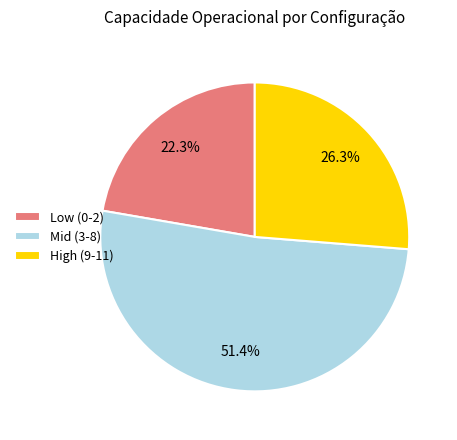

Is High (9-11) the majority of the pie?

No